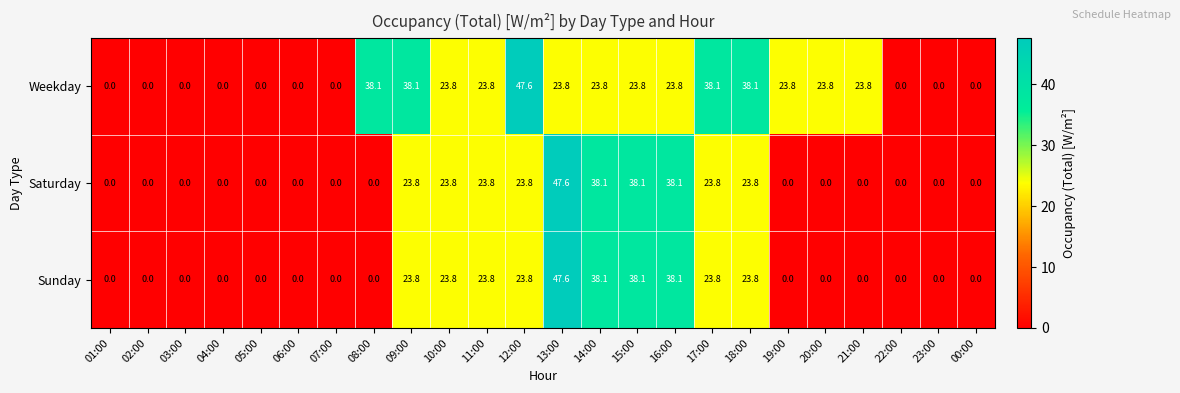

The value of Weekday at 12:00 is 47.6. True or false?

True